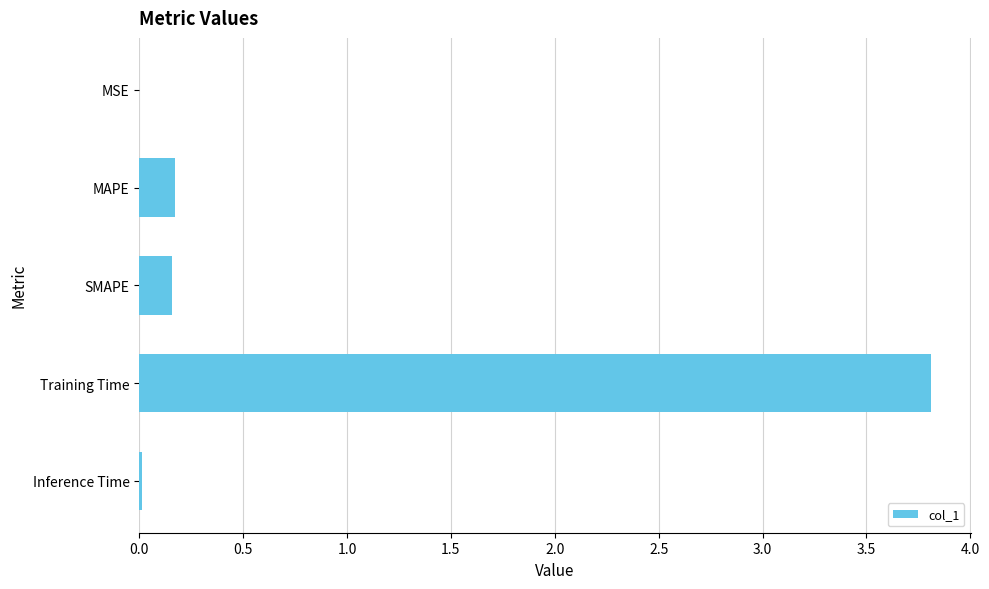

What is the maximum value shown in the chart?

3.8